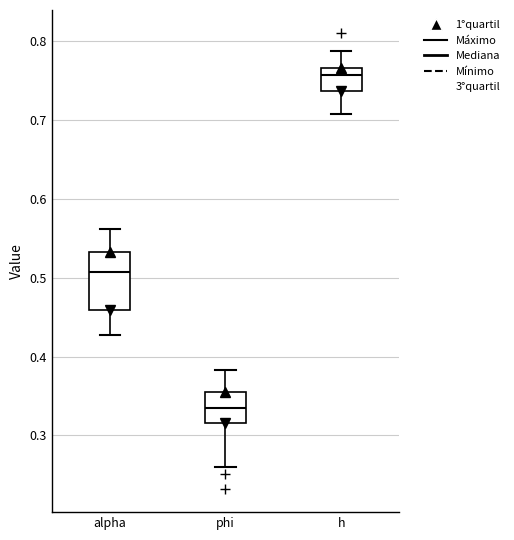

Where does the upper whisker of the box for h end on the y-axis? The values are not printed on the chart, so give them approximately, as read against the axis.

0.79